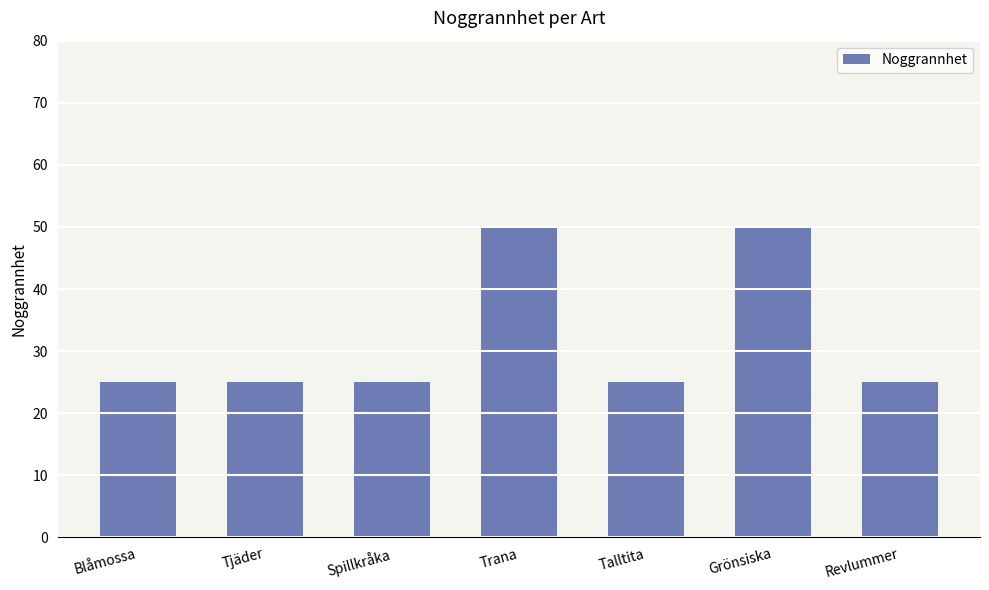

What is the sum of the values at Blåmossa and Trana?

75